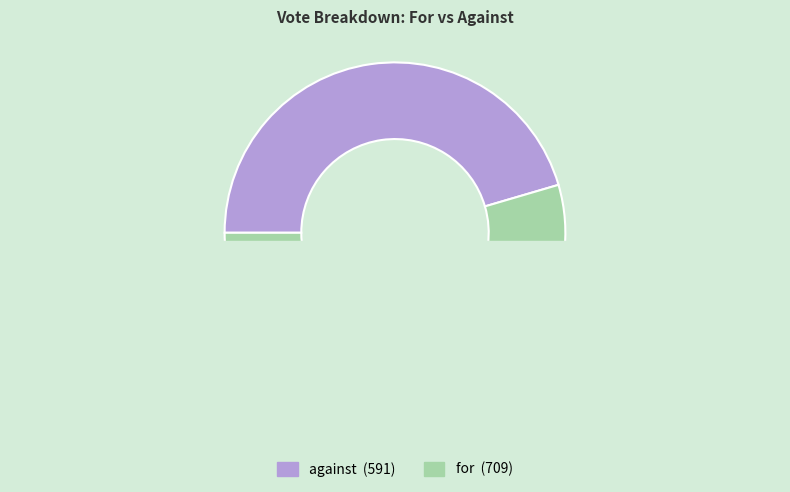

What is the smallest slice in the pie chart?

against